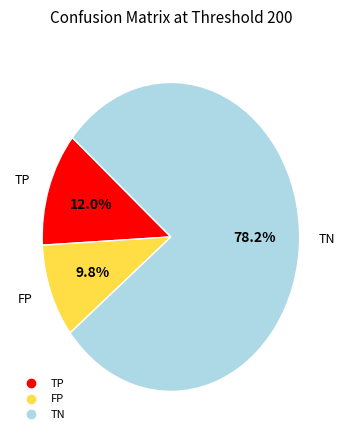

Count the number of slices in the pie.

3